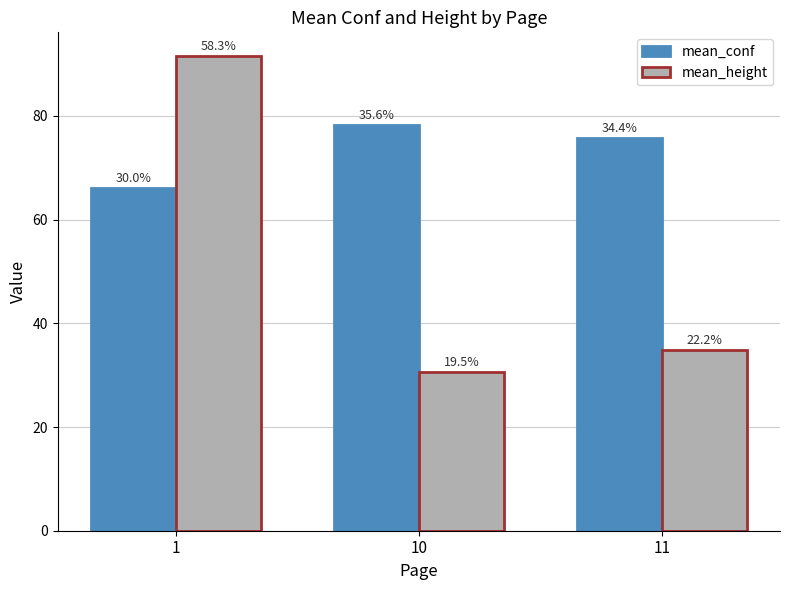

What is the difference between the maximum and minimum values in the mean_height series?

60.9